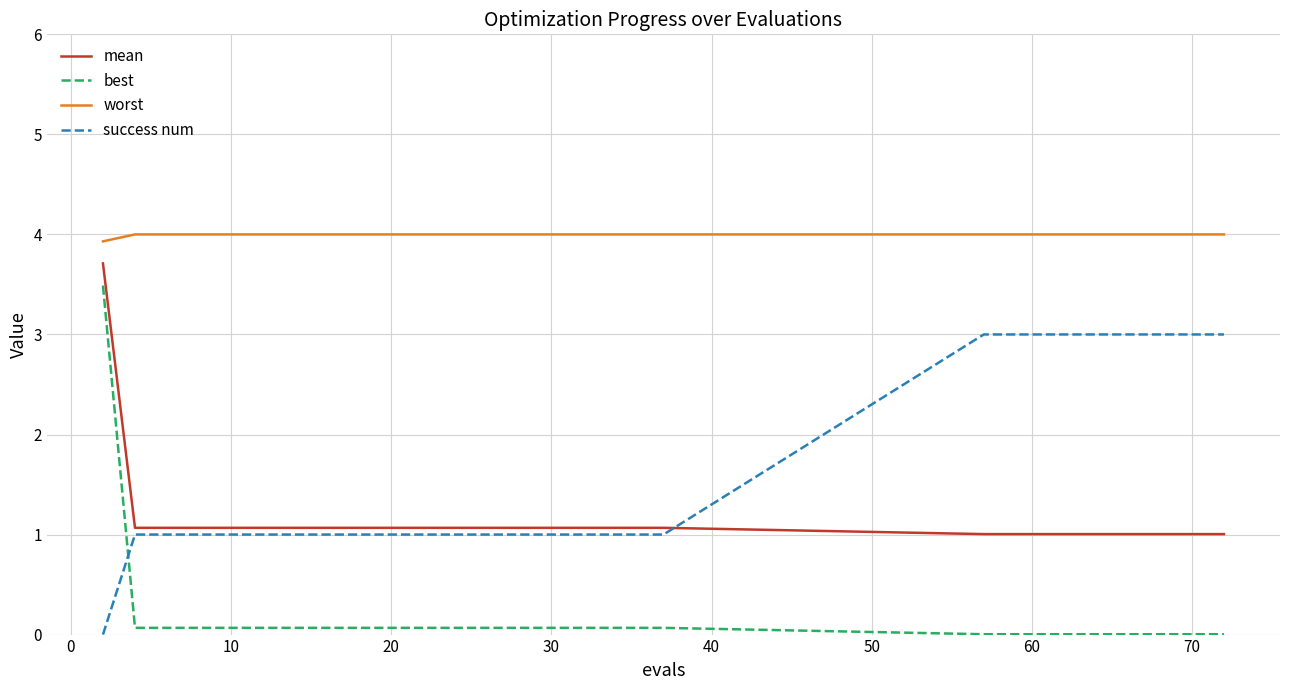

True or false: success num and worst intersect in this chart.

False